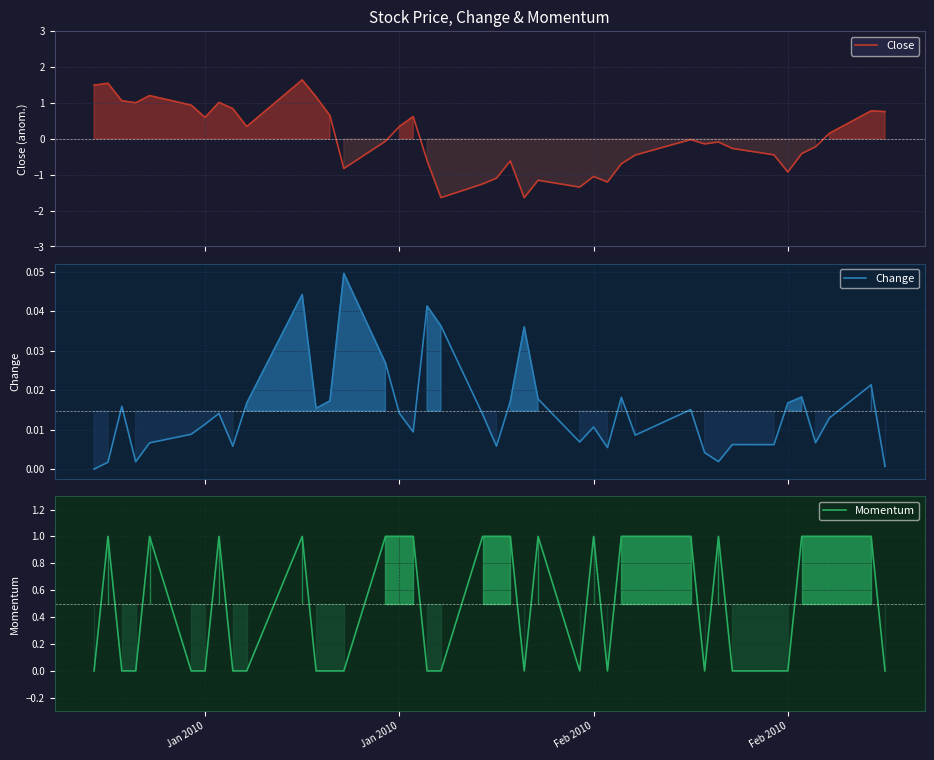

How many categories are shown in the chart?

40